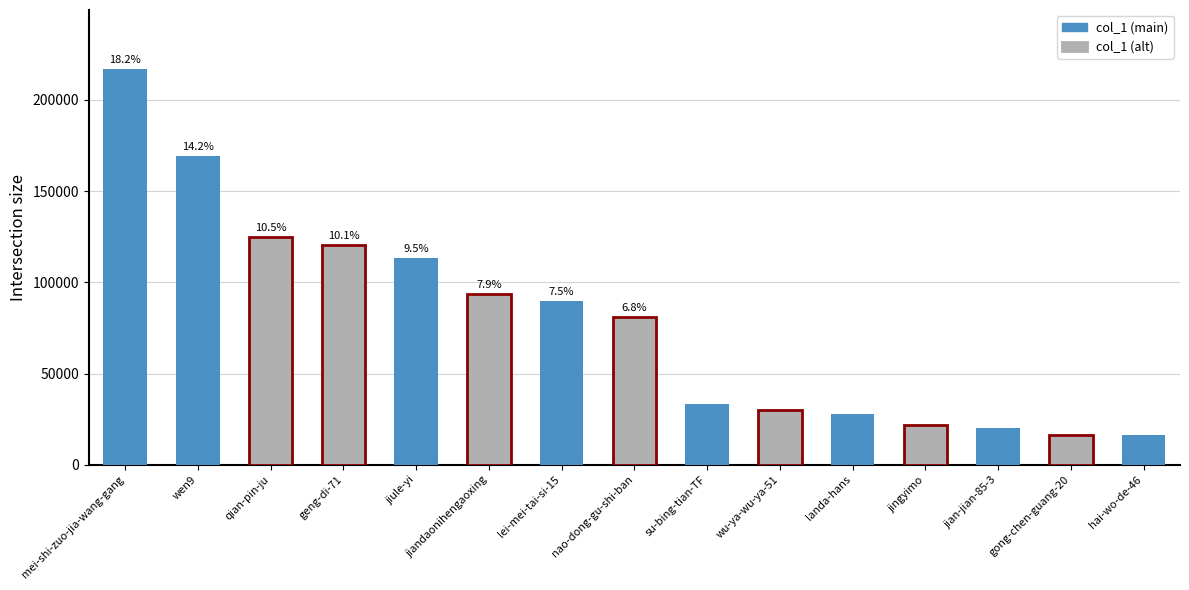

How many bars are there in total?

15